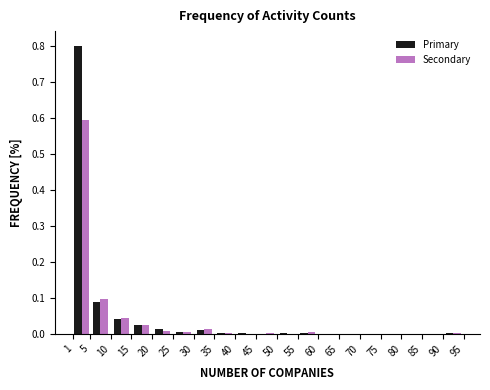

What is the height of the Primary bar covering 30 to 35 on the x-axis? The values are not printed on the chart, so give them approximately, as read against the axis.

0.01